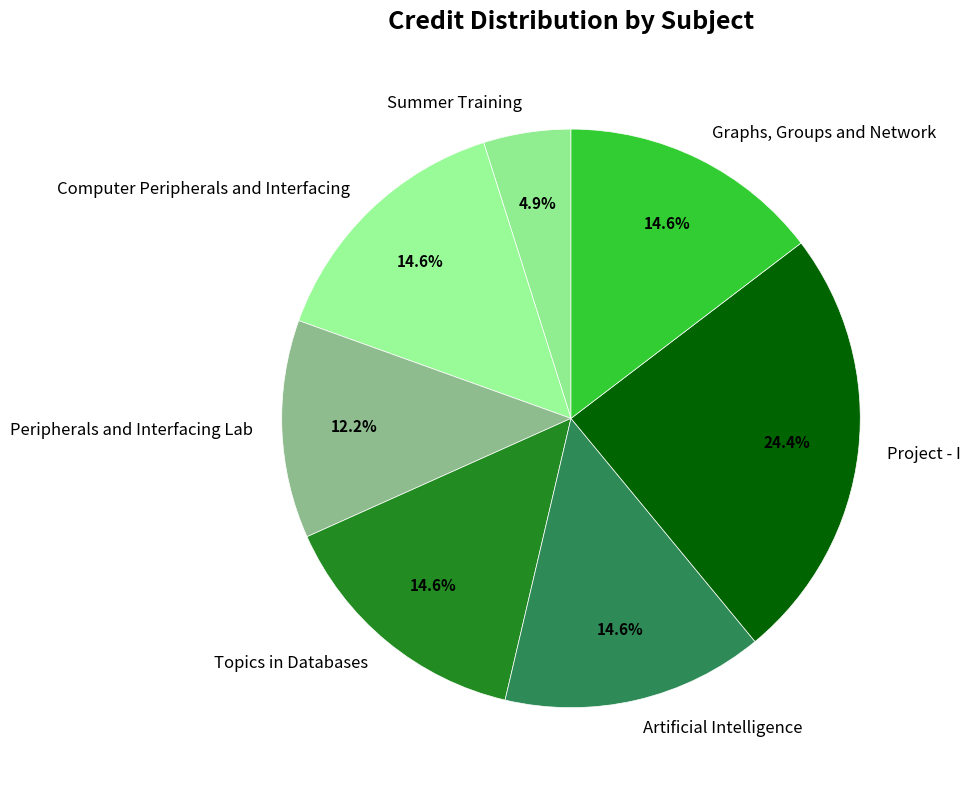

To the nearest percent, what is the combined percentage of Computer Peripherals and Interfacing and Topics in Databases?

29%